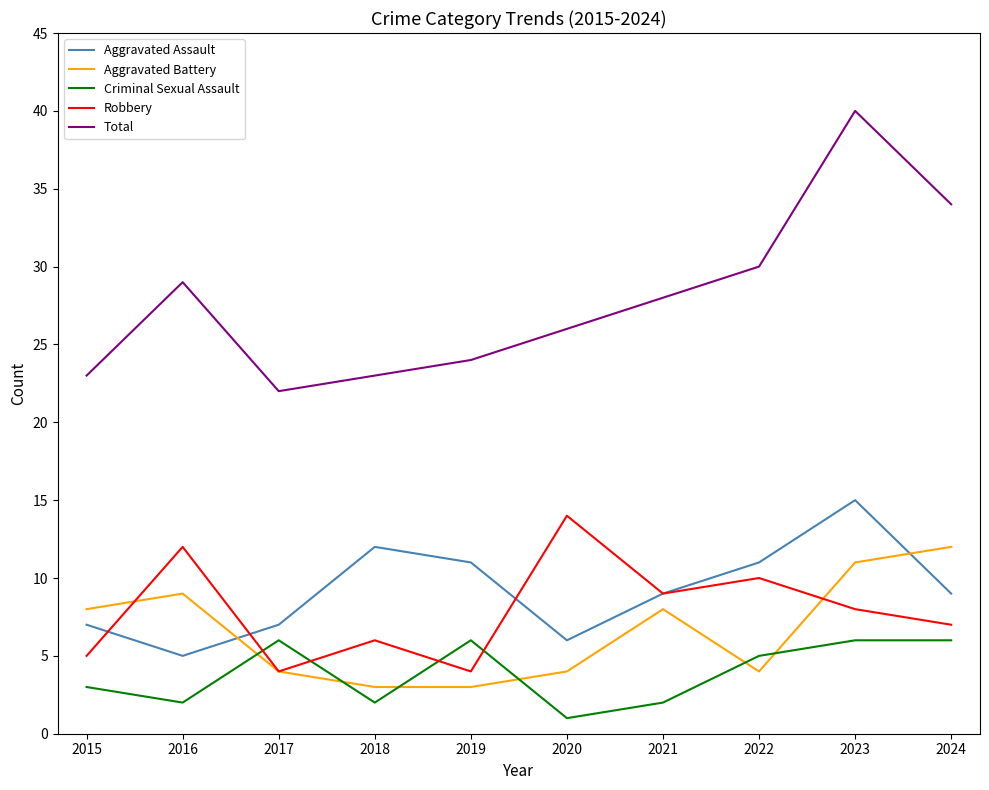

Reading left to right, list all the values displayed in this chart.

Aggravated Assault: 7	5	7	12	11	6	9	11	15	9
Aggravated Battery: 8	9	4	3	3	4	8	4	11	12
Criminal Sexual Assault: 3	2	6	2	6	1	2	5	6	6
Robbery: 5	12	4	6	4	14	9	10	8	7
Total: 23	29	22	23	24	26	28	30	40	34